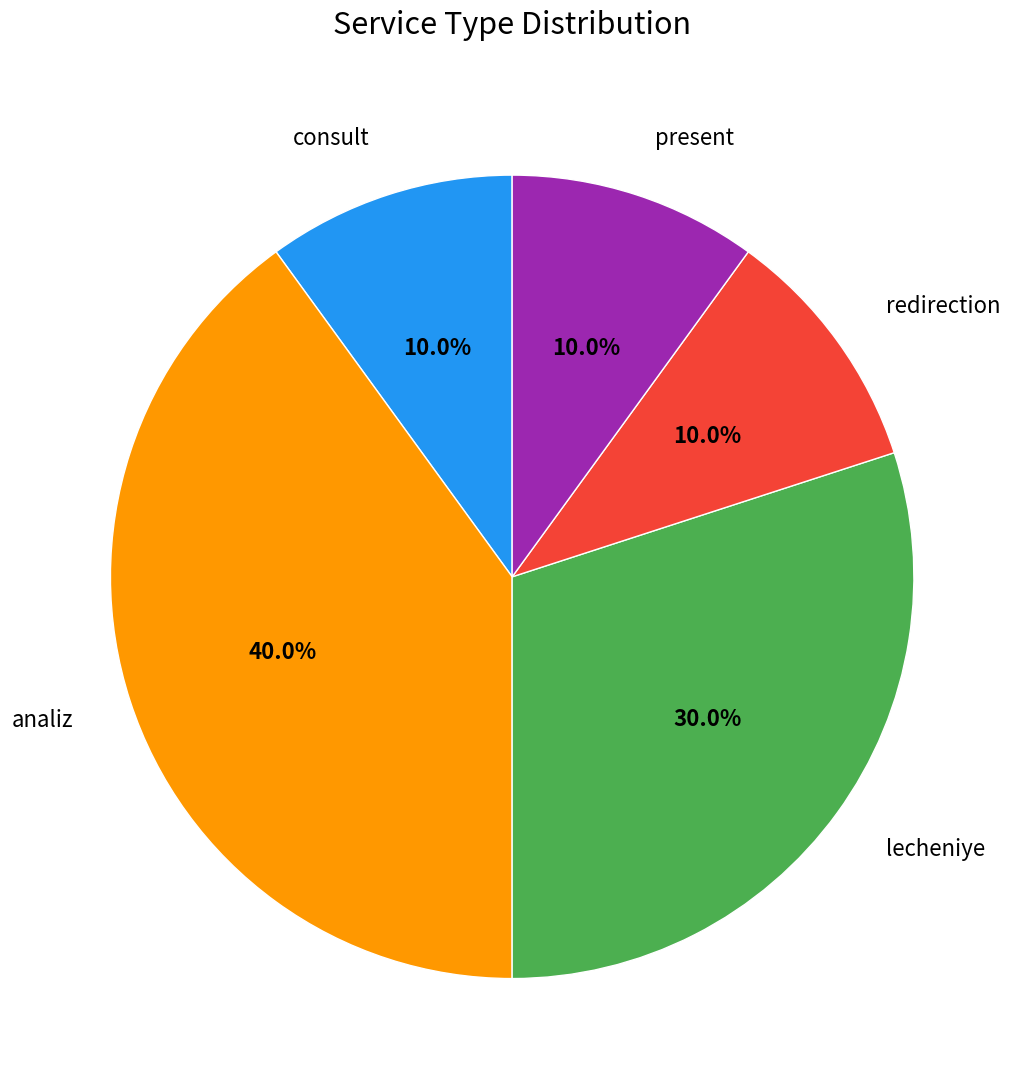

True or false: present accounts for 19% of the total.

False